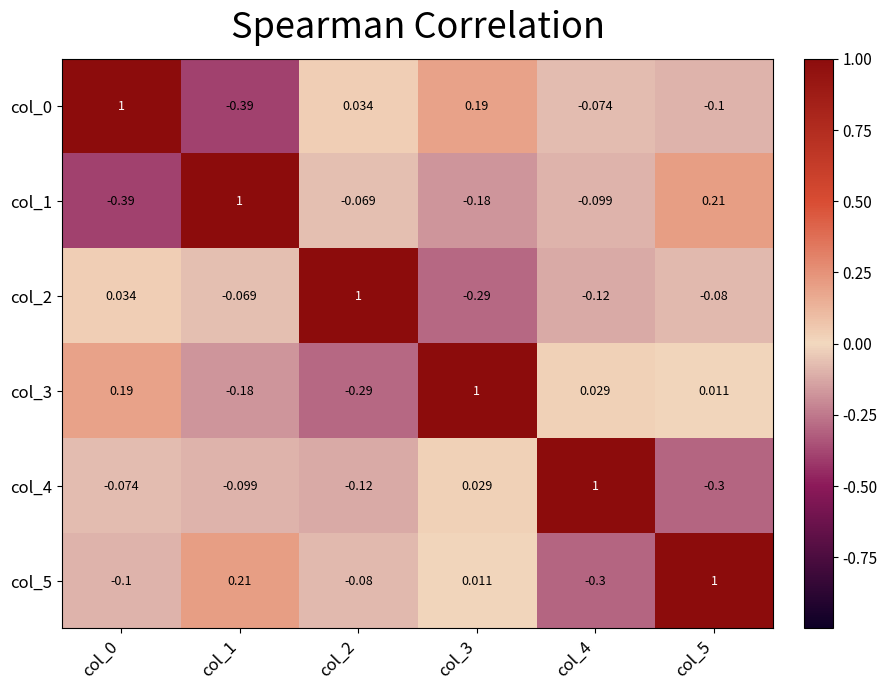

What is the maximum value shown in the chart?

1.0